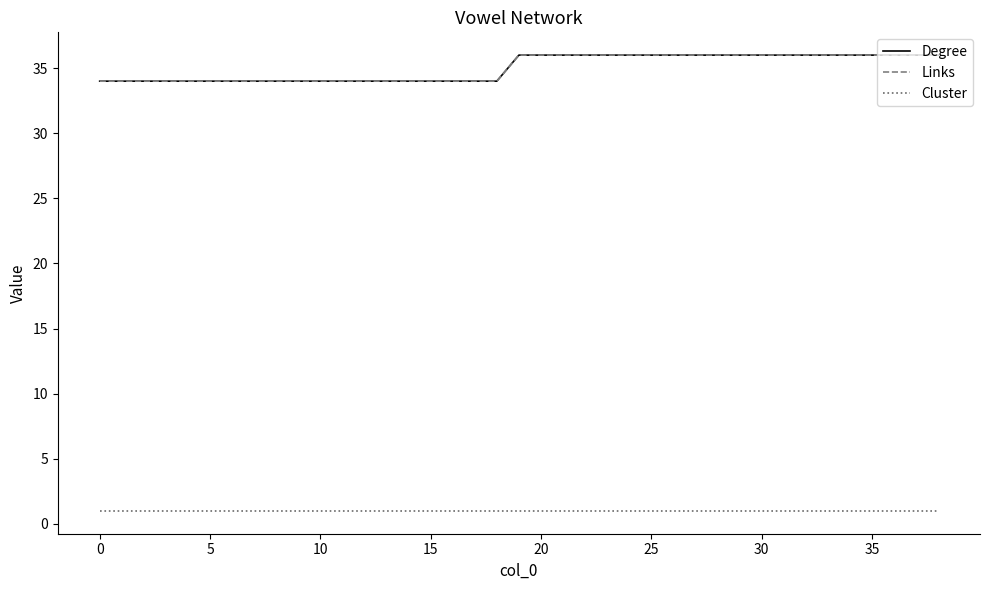

What is the difference between the second highest and second lowest values in the Links series?

2